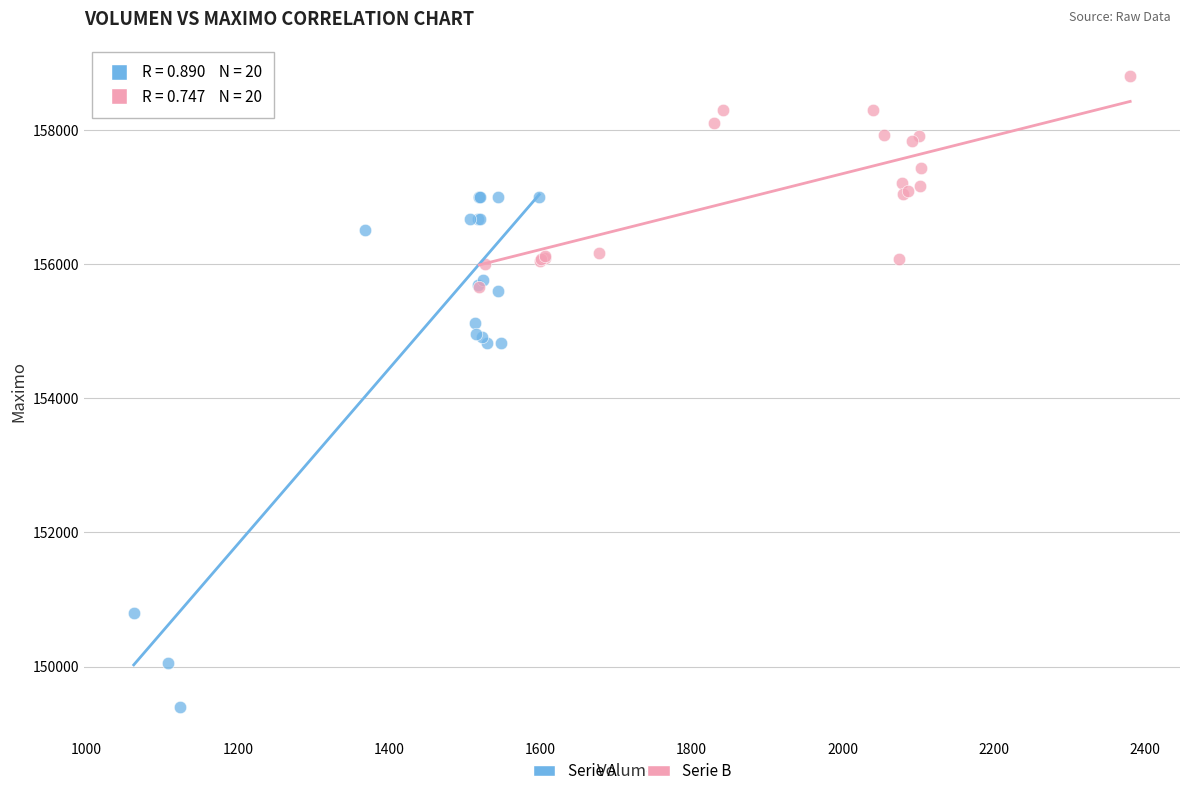

Which series contains the highest Y value?

Serie B